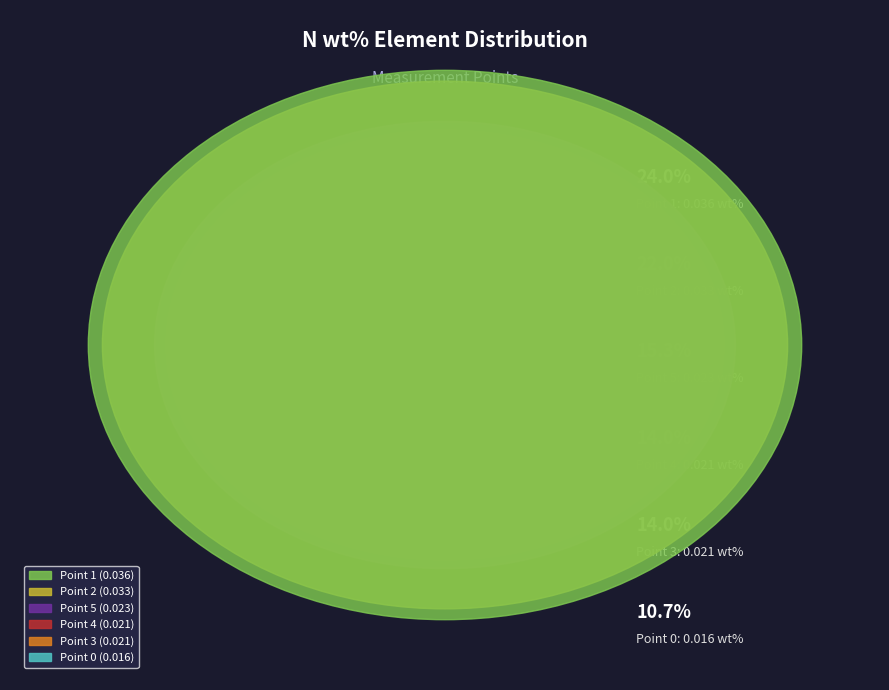

What percentage is the 5 slice, to the nearest percent?

15%